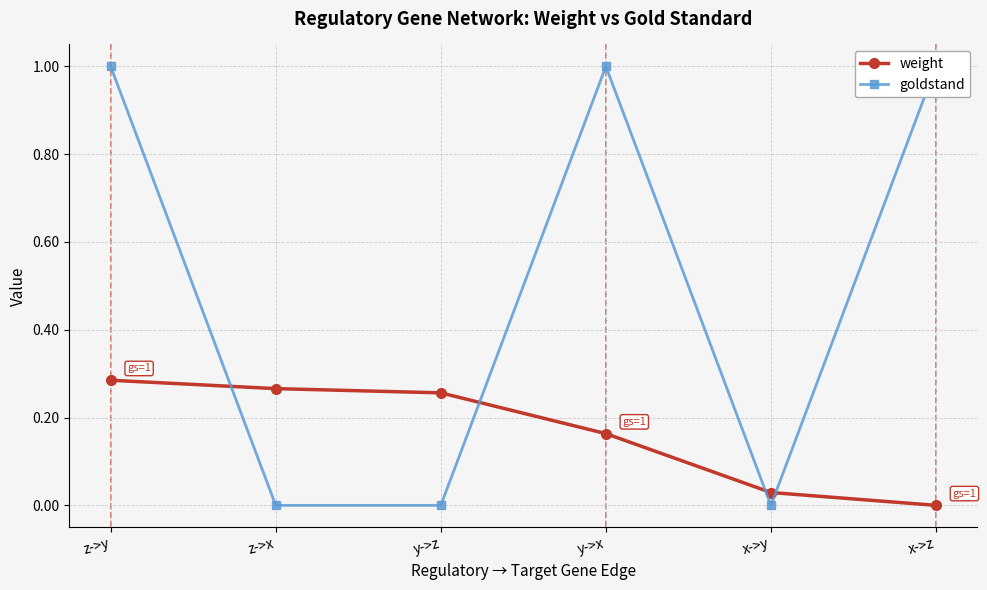

Between y->x and x->y, which series saw the biggest shift?

goldstand